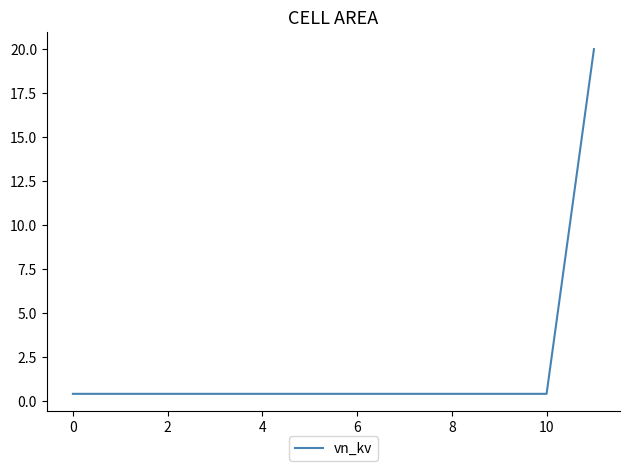

What is the greatest value displayed?

20.0